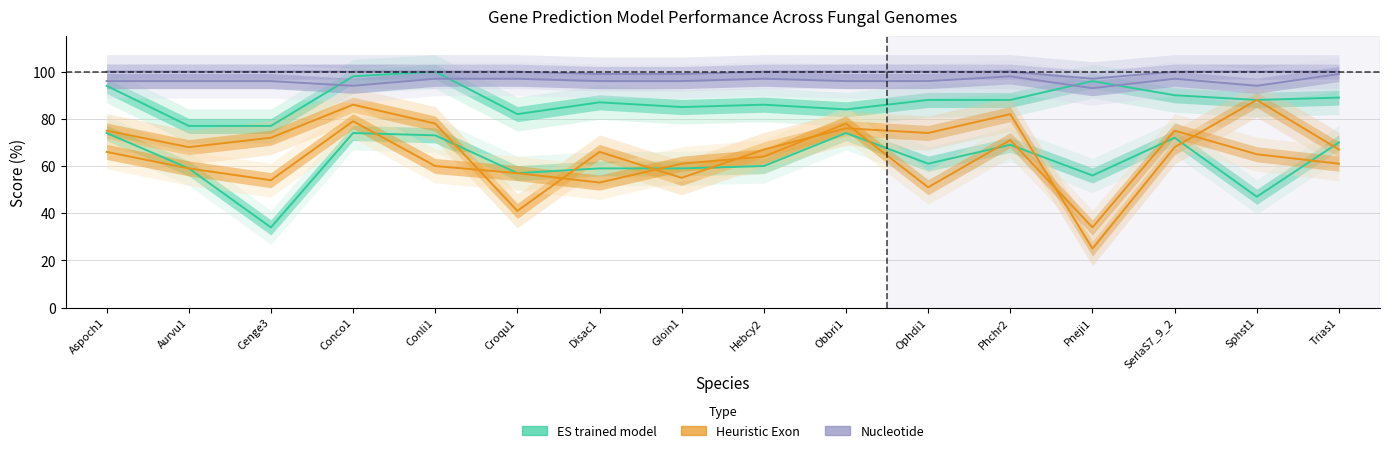

After their last crossing, which series has the higher values: Heuristic Exon Sensitivity or Heuristic Exon Specificity?

Heuristic Exon Sensitivity